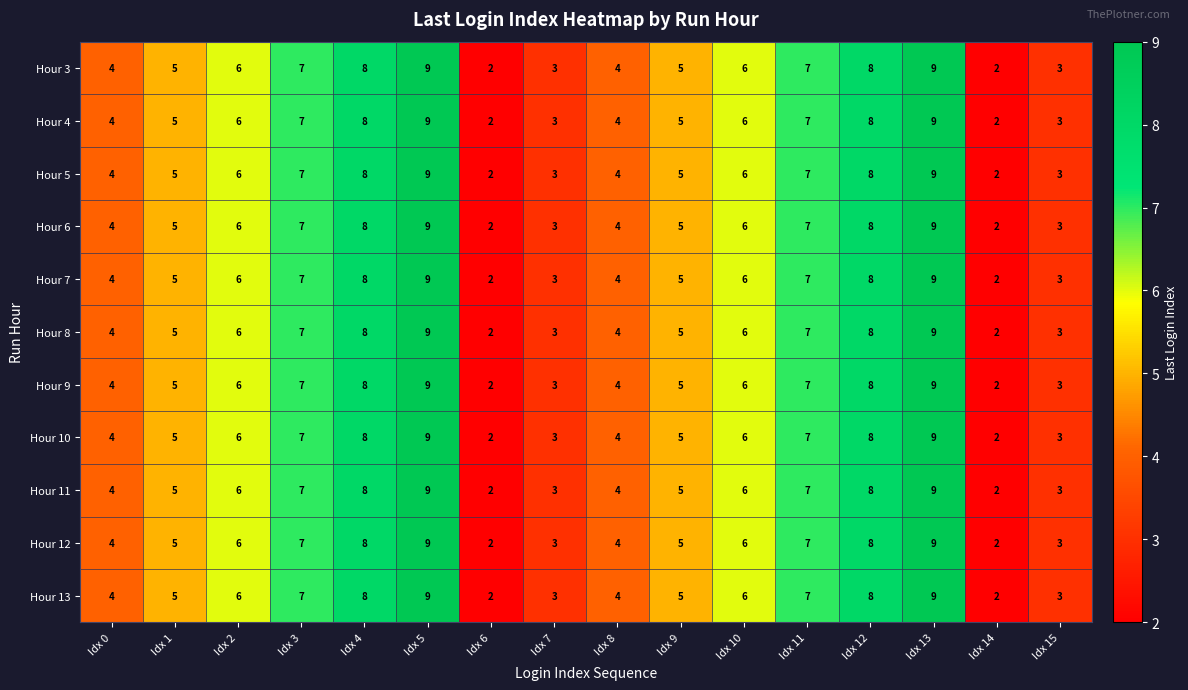

How many distinct data groups are displayed?

11